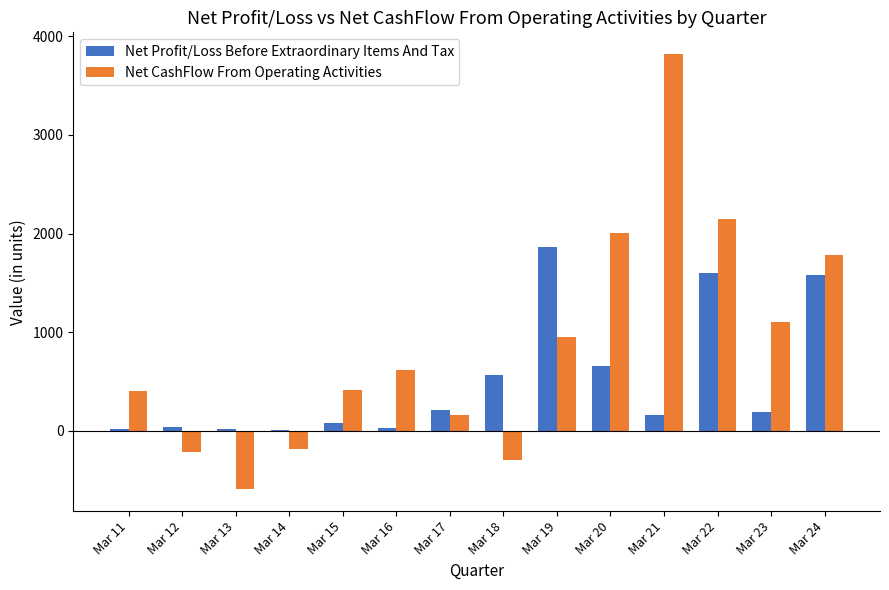

Is the value of Net CashFlow From Operating Activities at Mar 17 greater than the value of Net Profit/Loss Before Extraordinary Items And Tax at Mar 24?

No